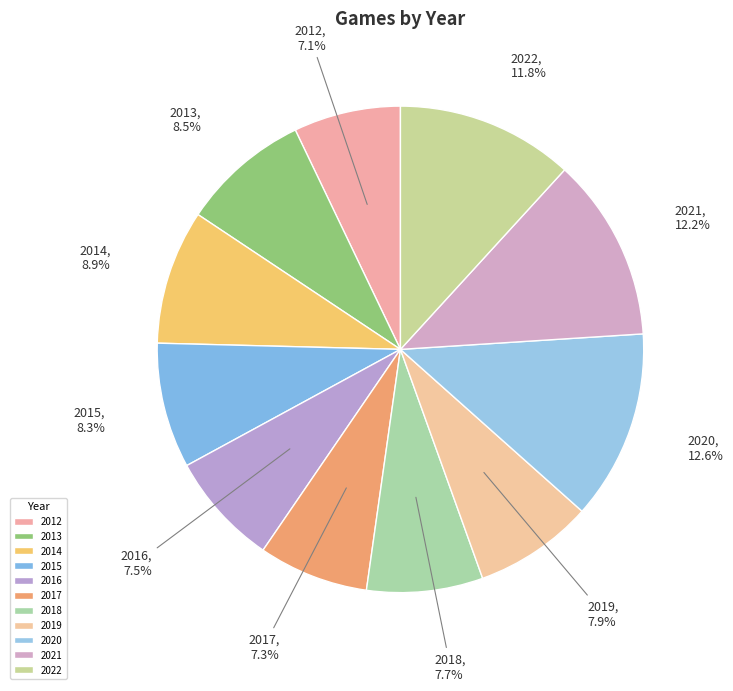

To the nearest percent, what is the difference between the largest and smallest slice percentages?

5%